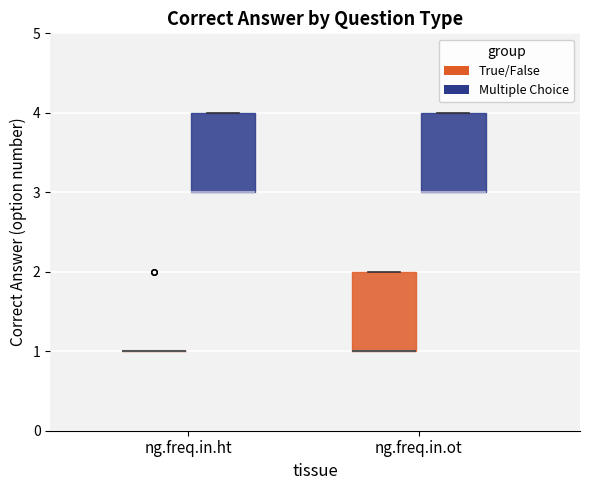

Reading left to right, read every box against the y-axis: the position of its median line, the range the box covers, and the ends of its whiskers. The values are not printed on the chart, so give them approximately, as read against the axis.

ng.freq.in.ht (True/False): box collapsed to a line at 1, whiskers 1 to 1
ng.freq.in.ht (Multiple Choice): median 3 (drawn on the box's lower edge), box 3 to 4, whiskers 3 to 4
ng.freq.in.ot (True/False): median 1 (drawn on the box's lower edge), box 1 to 2, whiskers 1 to 2
ng.freq.in.ot (Multiple Choice): median 3 (drawn on the box's lower edge), box 3 to 4, whiskers 3 to 4